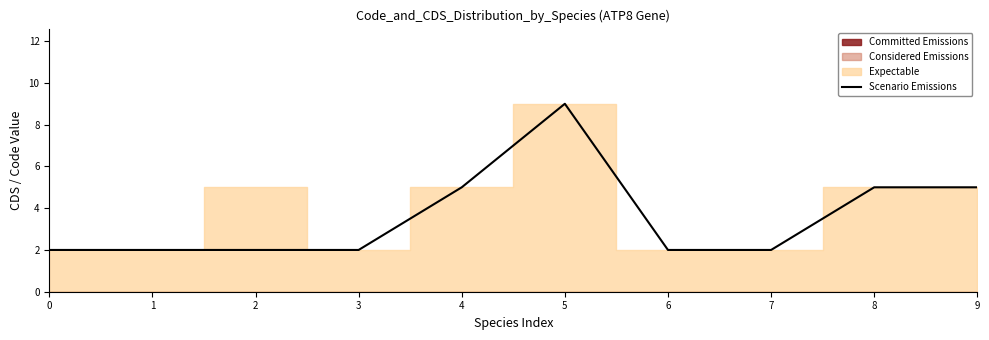

What is the value of the 4th point from the left?

2